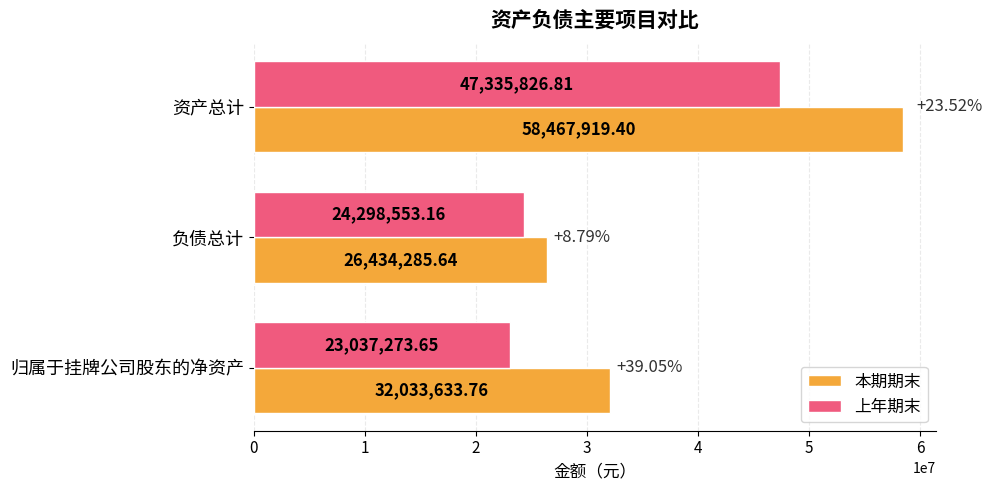

What is the total value across all series at 负债总计?

50732838.8